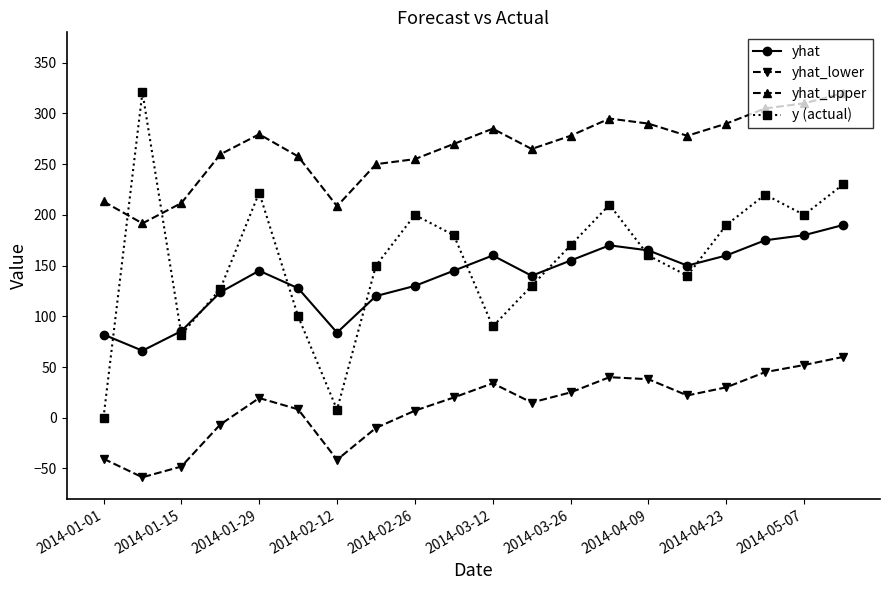

Which series ends up on top after the final intersection of y (actual) and yhat_upper?

yhat_upper